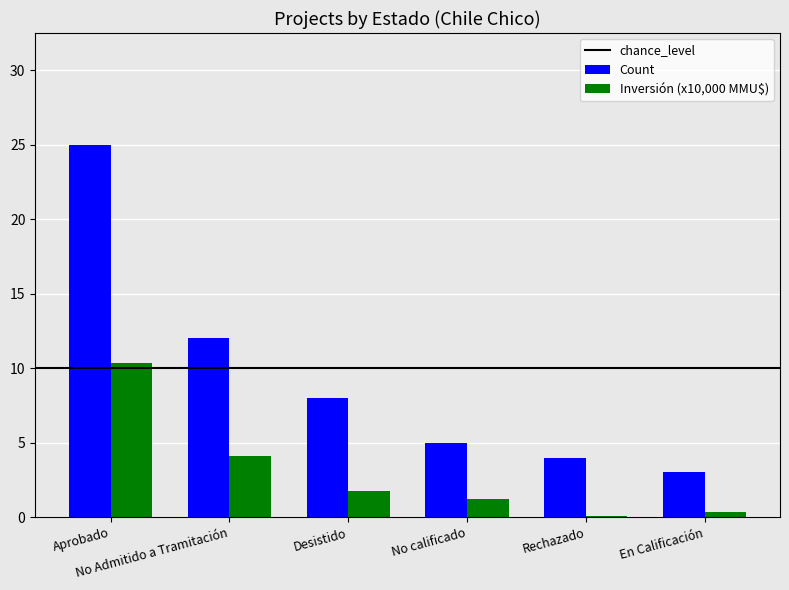

What is the difference between the highest and lowest values at En Calificación?

2.7